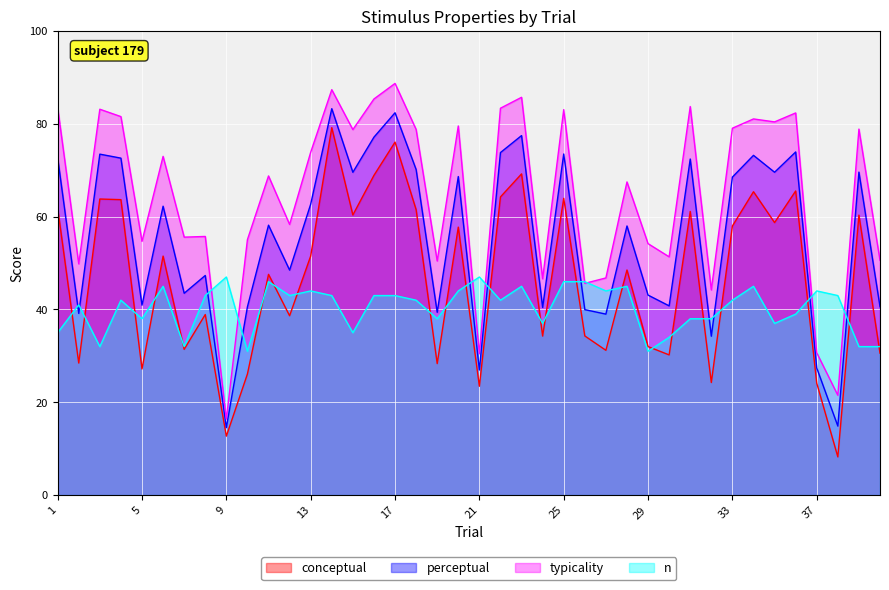

In n, how many points are higher than both neighbors (excluding endpoints)?

11